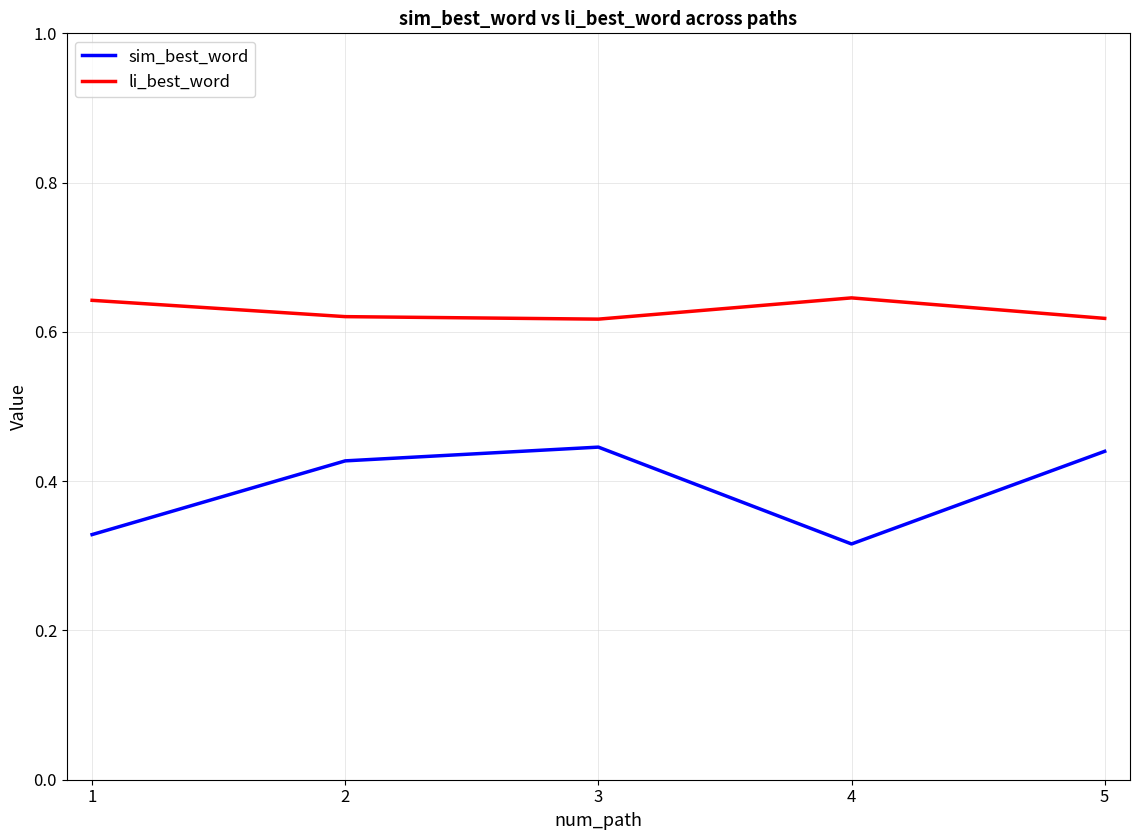

Is the value of li_best_word at 3 greater than the value of sim_best_word at 4?

Yes